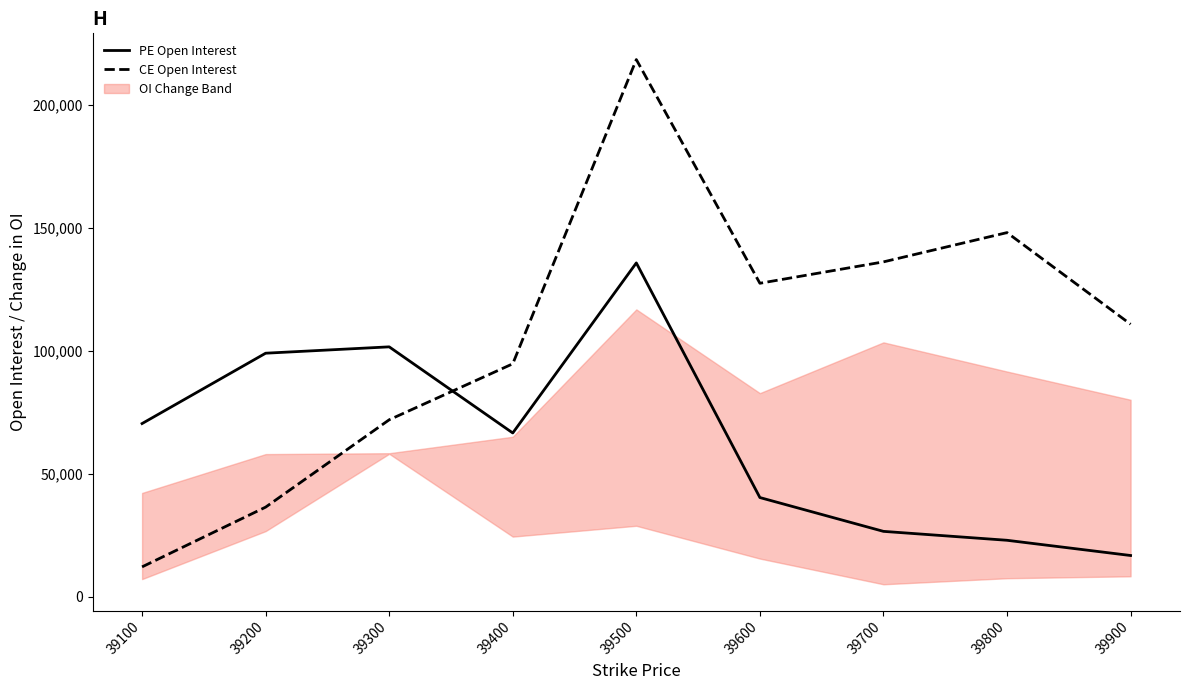

Does the chart display data point markers on the line(s)?

No